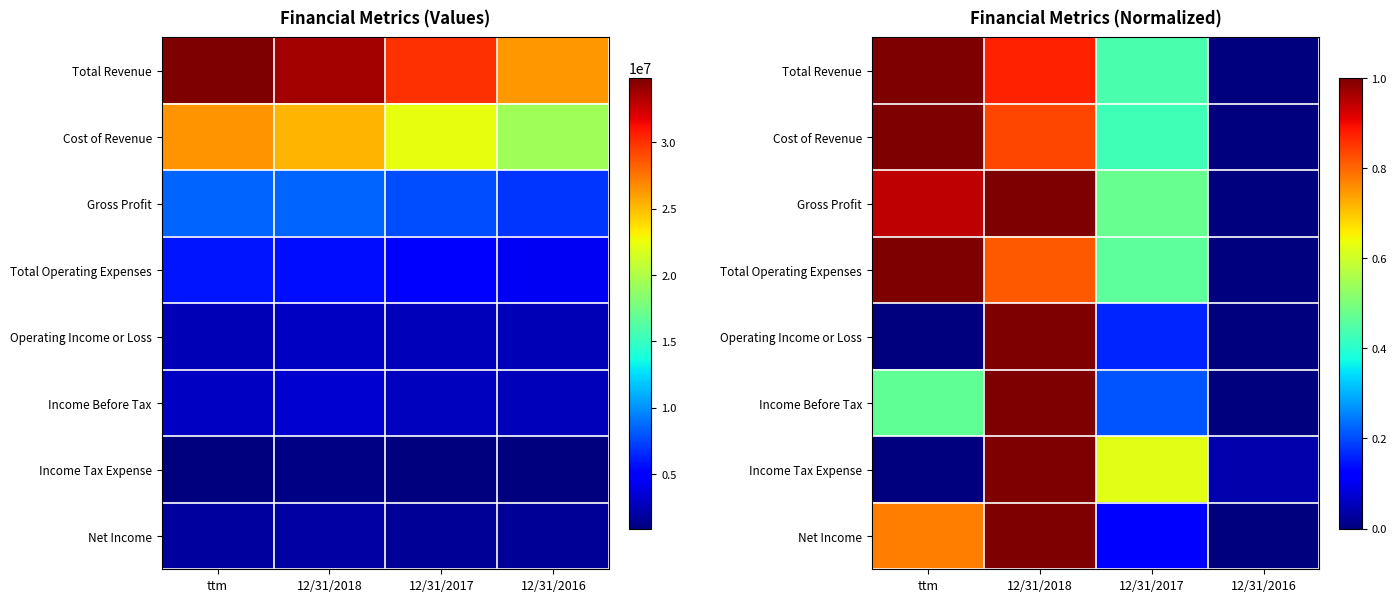

What is the difference between the maximum and second lowest values in the Cost of Revenue series?

0.6